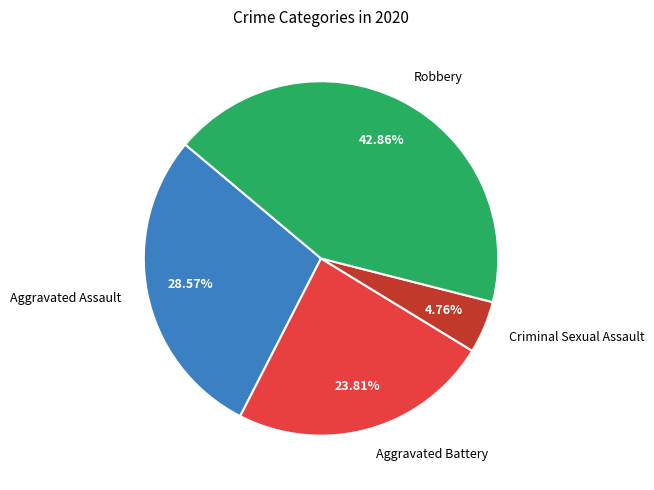

To the nearest percent, what is the difference between the largest and smallest slice percentages?

38%